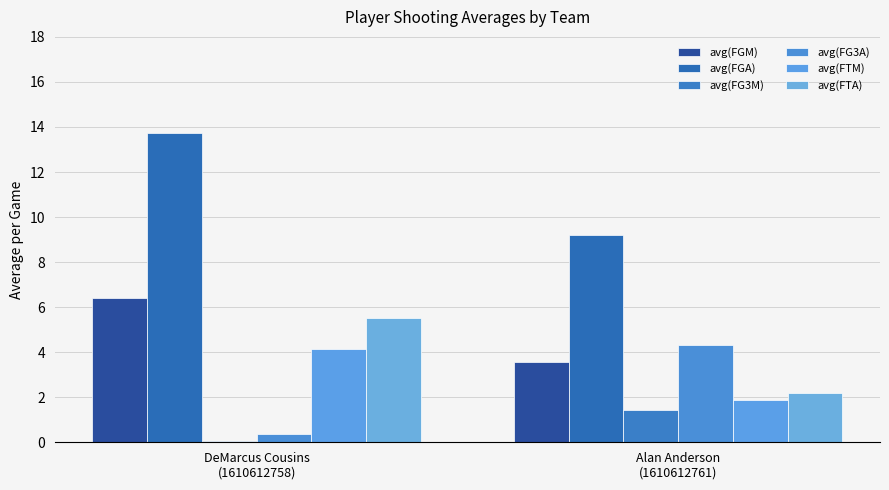

How many categories are shown in the chart?

2